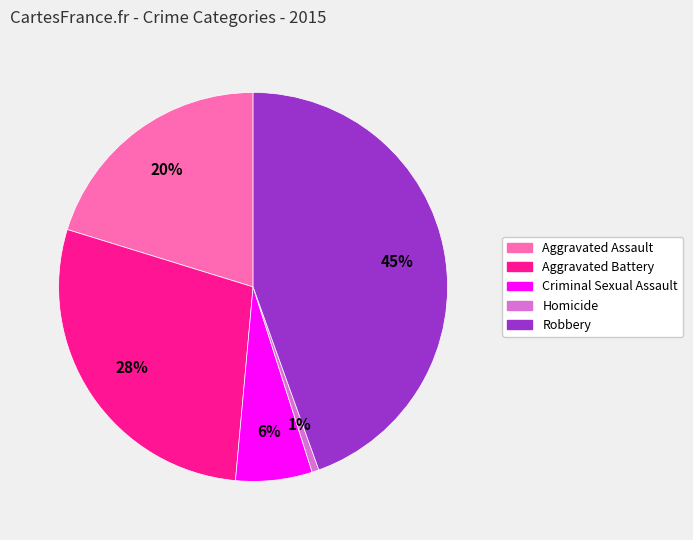

Which category has the smallest portion of the pie?

Homicide